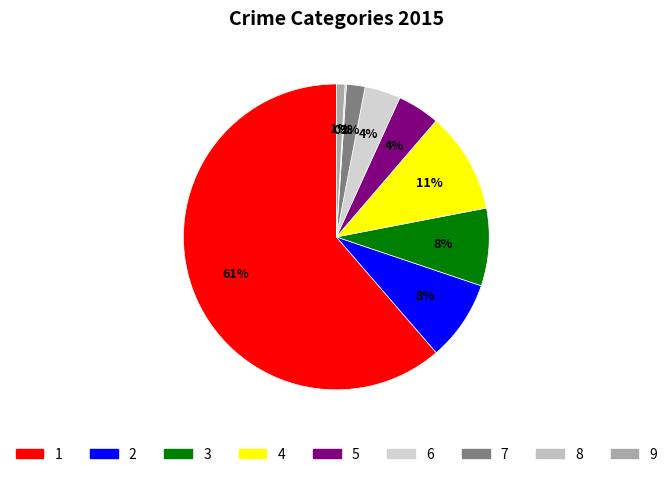

How many segments does this pie chart have?

9